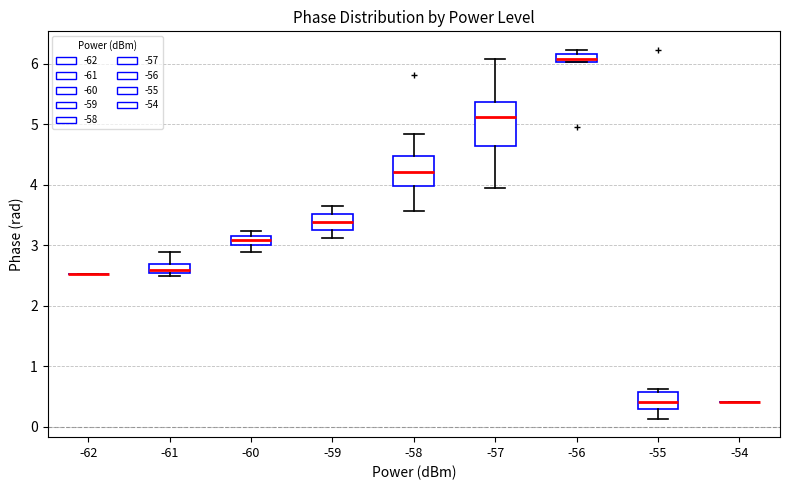

Where does the upper whisker of the box at x = -58 end on the y-axis? The values are not printed on the chart, so give them approximately, as read against the axis.

4.8